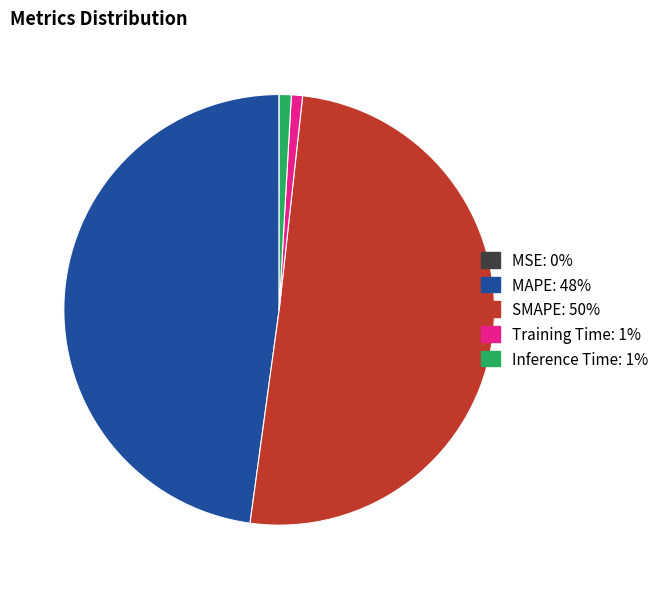

Is there a majority slice in this chart?

Yes